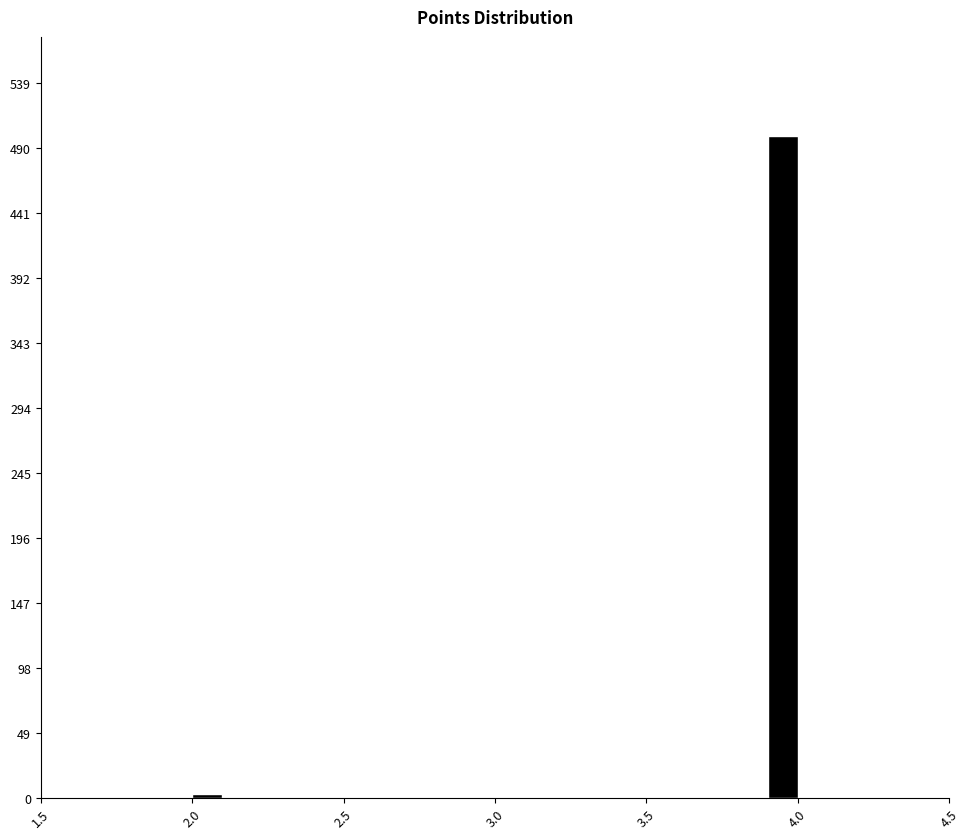

Around what value on the x-axis is the tallest bar? Give the approximate position of its centre, as read against the axis.

3.95